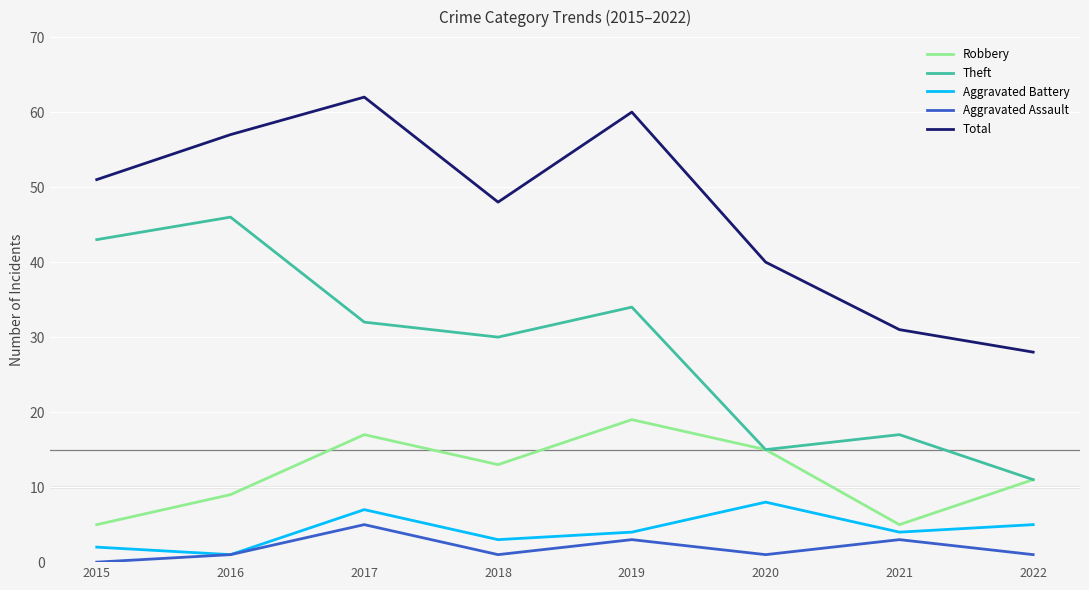

Where does the Theft series first go above 32?

2015